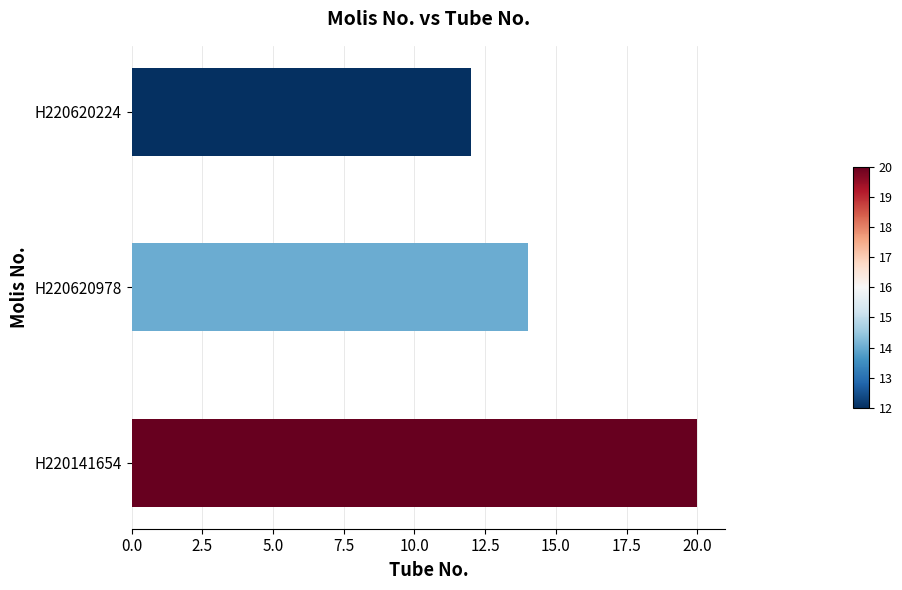

The chart shows a value of 9 at H220620978. True or false?

False